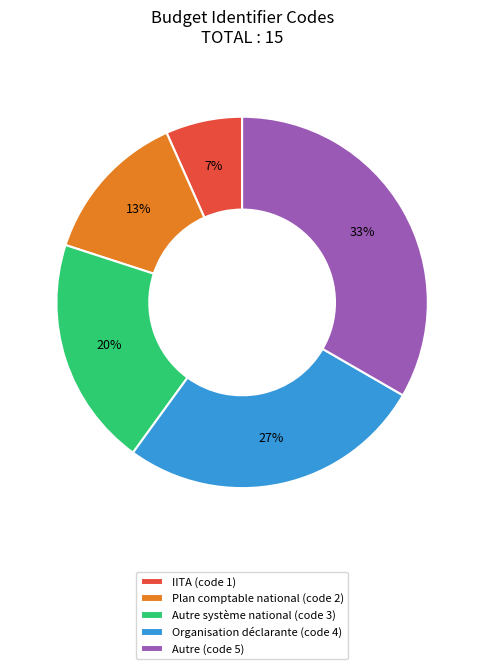

The Autre (code 5) slice represents 24% of the pie. True or false?

False